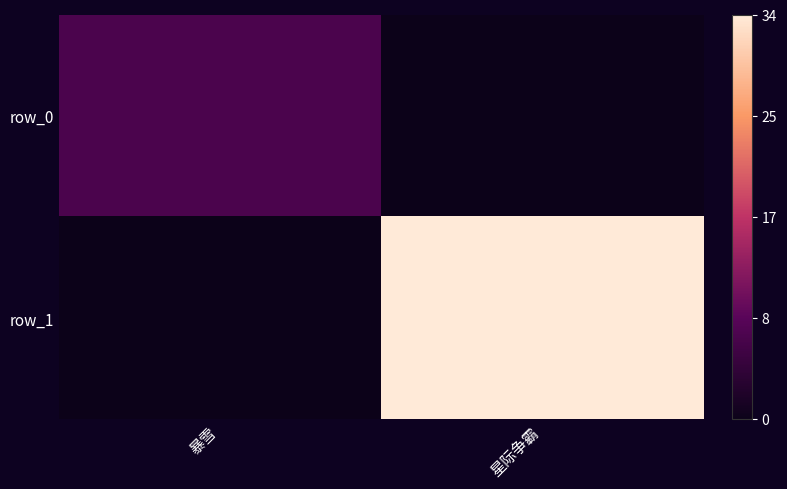

What is the sum of the row_1 values at 星际争霸 and 暴雪?

34